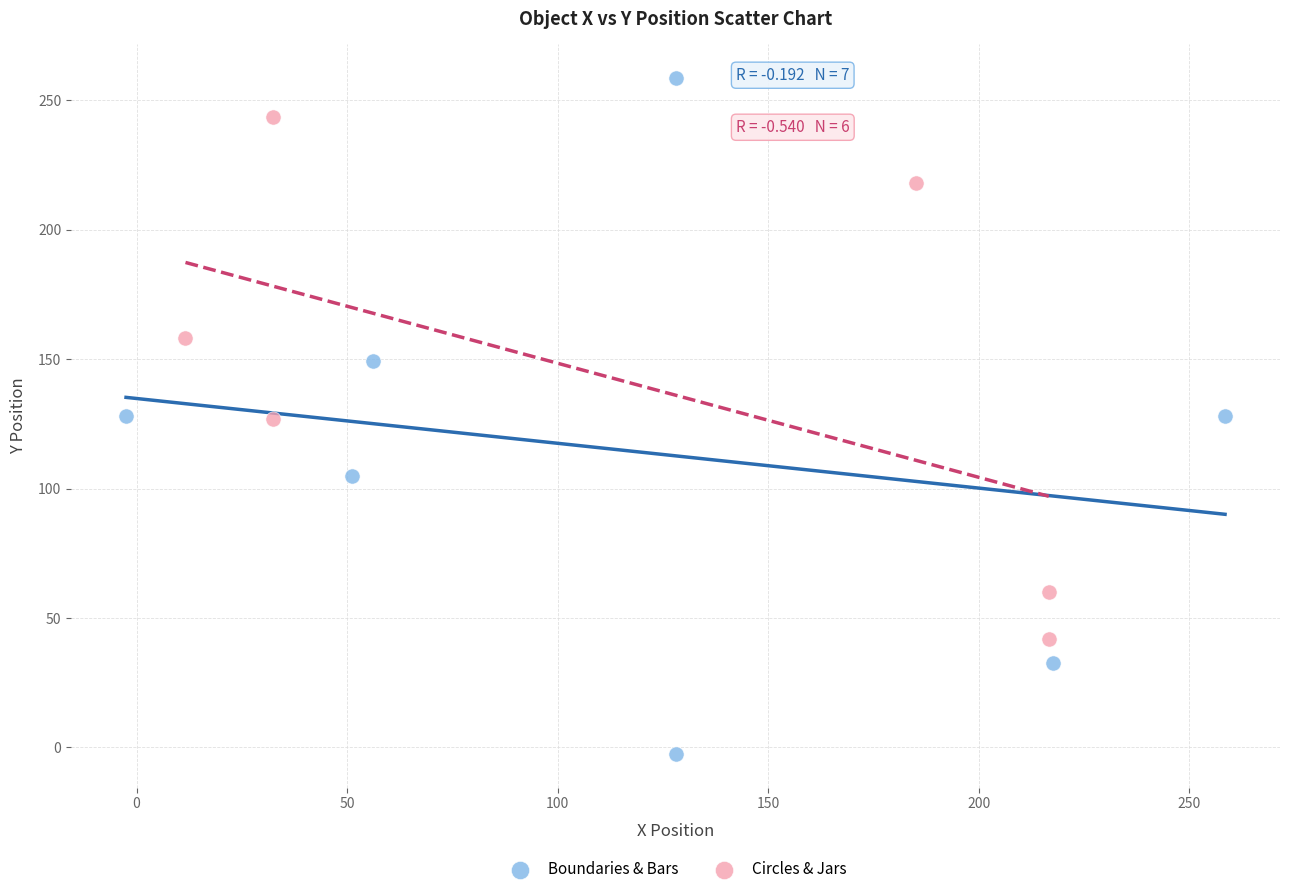

Which series reaches the maximum Y coordinate?

Boundaries & Bars